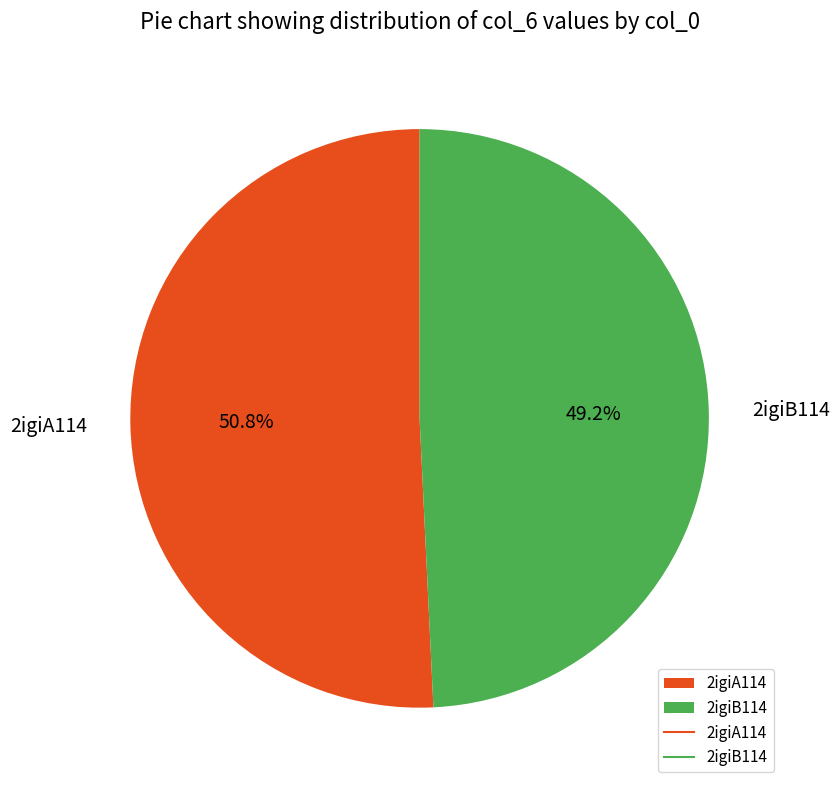

Is the sum of 2igiA114 and 2igiB114 greater than half?

Yes